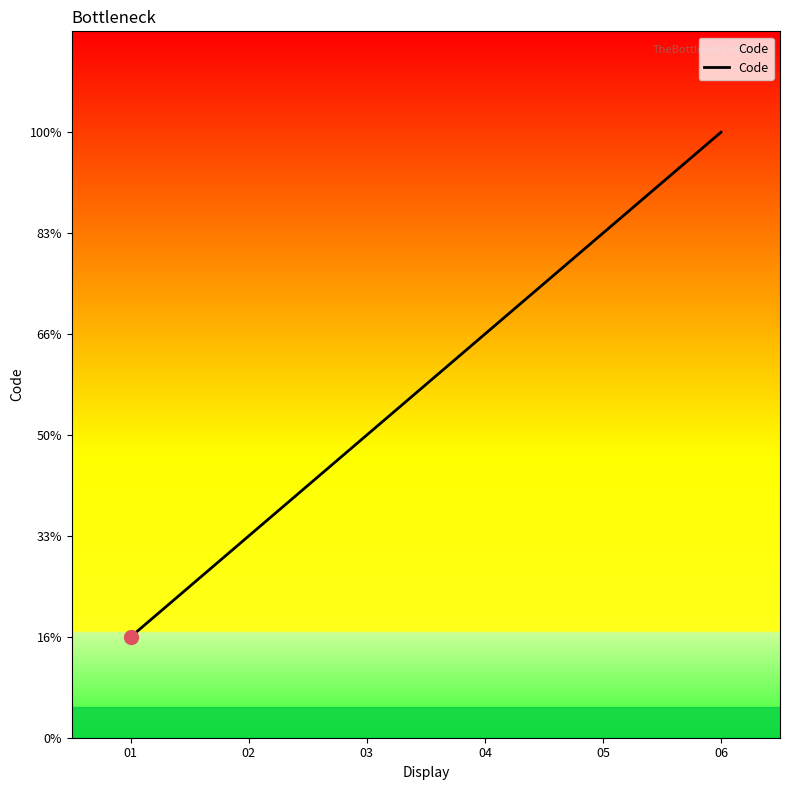

Is this an area chart (filled region under the line)?

Yes